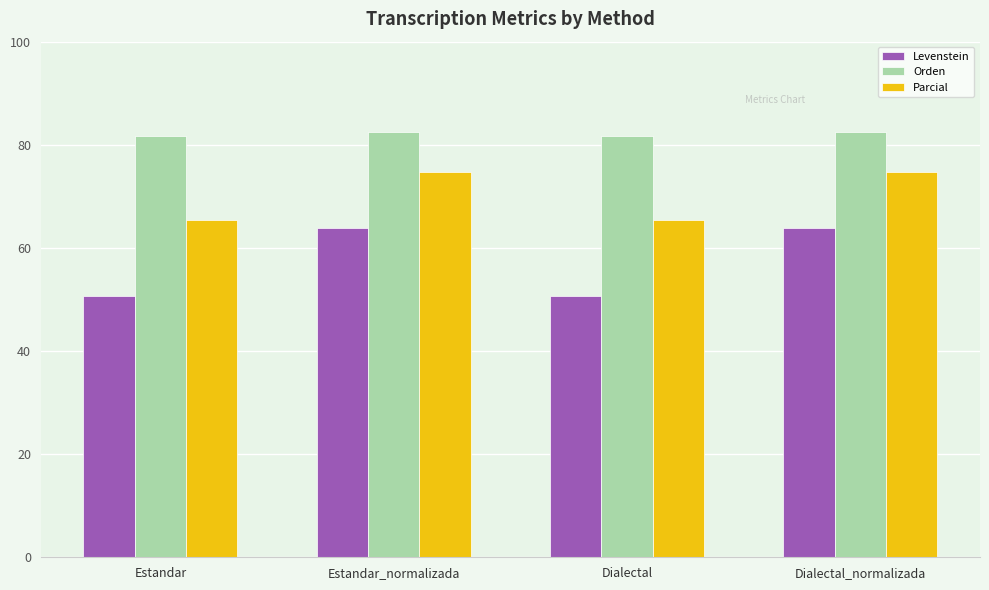

What is the value of the Levenstein bar at the 1st from the left?

50.7